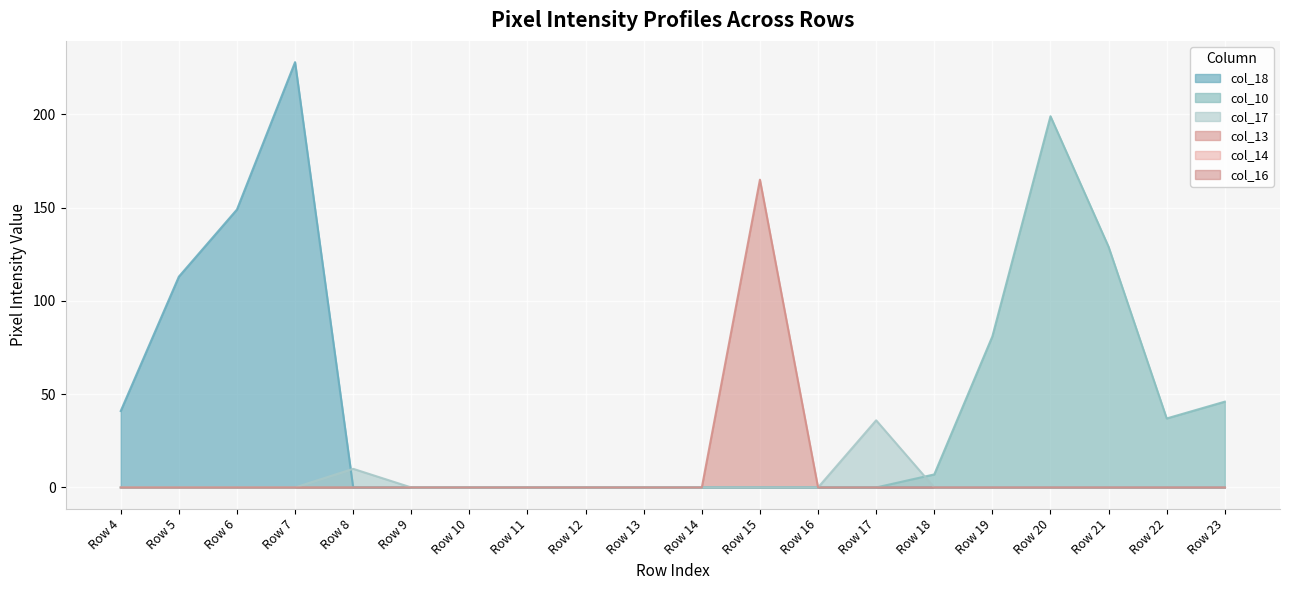

The col_18 series shows 41 at Row 4. True or false?

True